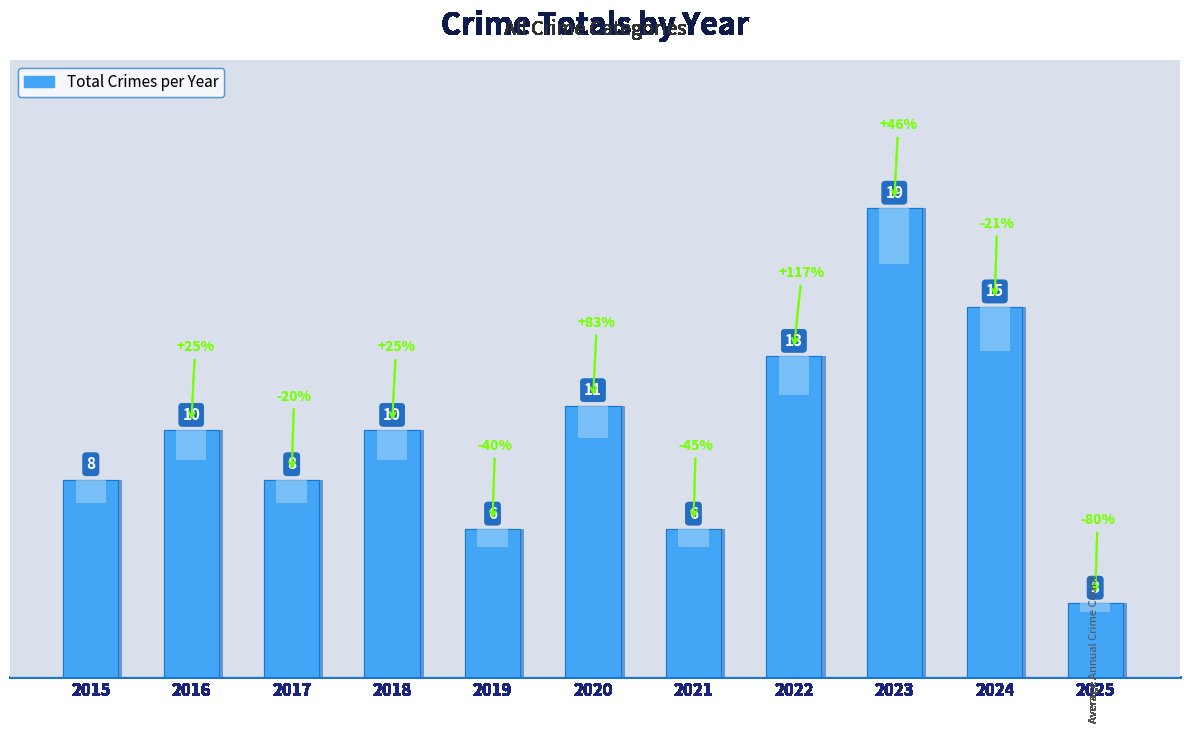

How many values are between 6 and 13?

8